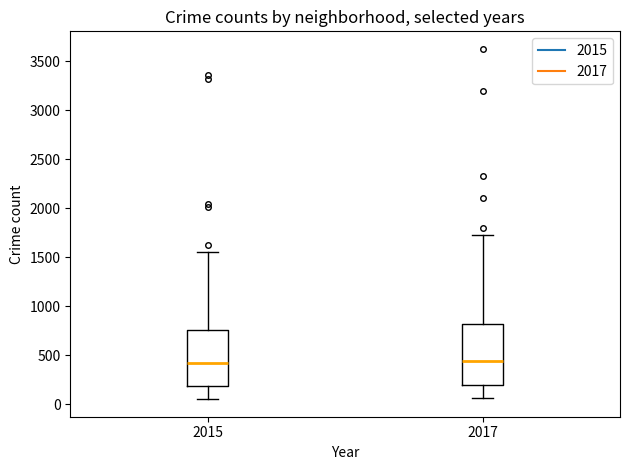

Where is the lower edge of the box at x = 2017 on the y-axis? The values are not printed on the chart, so give them approximately, as read against the axis.

200